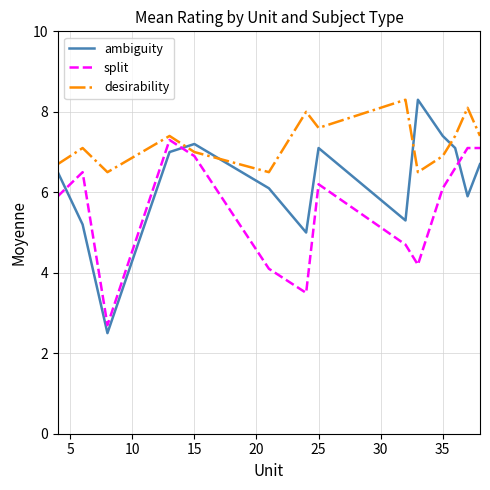

Which series has the widest spread of values?

ambiguity